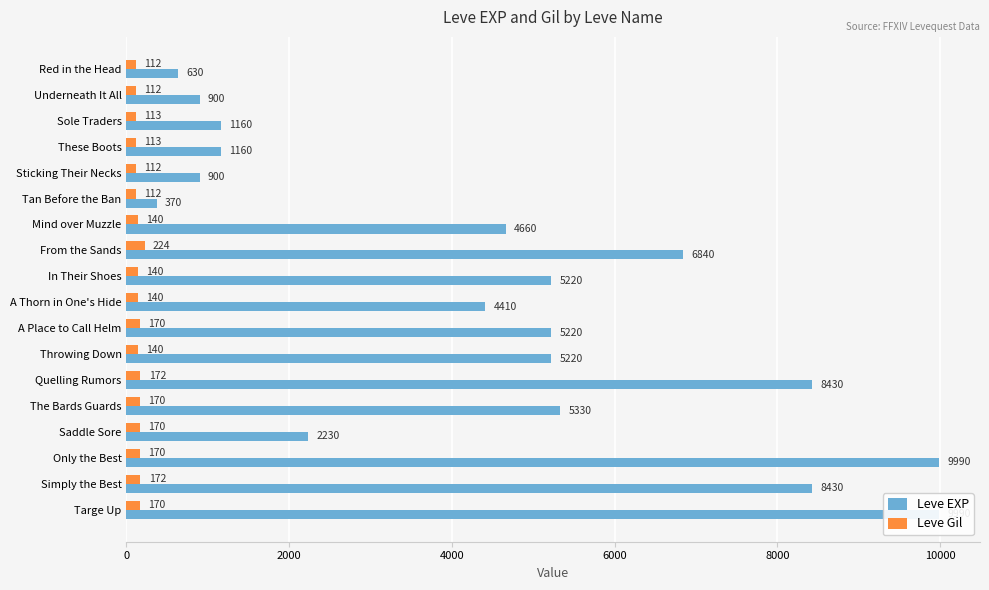

Are the bars grouped side by side (vs. stacked)?

Yes